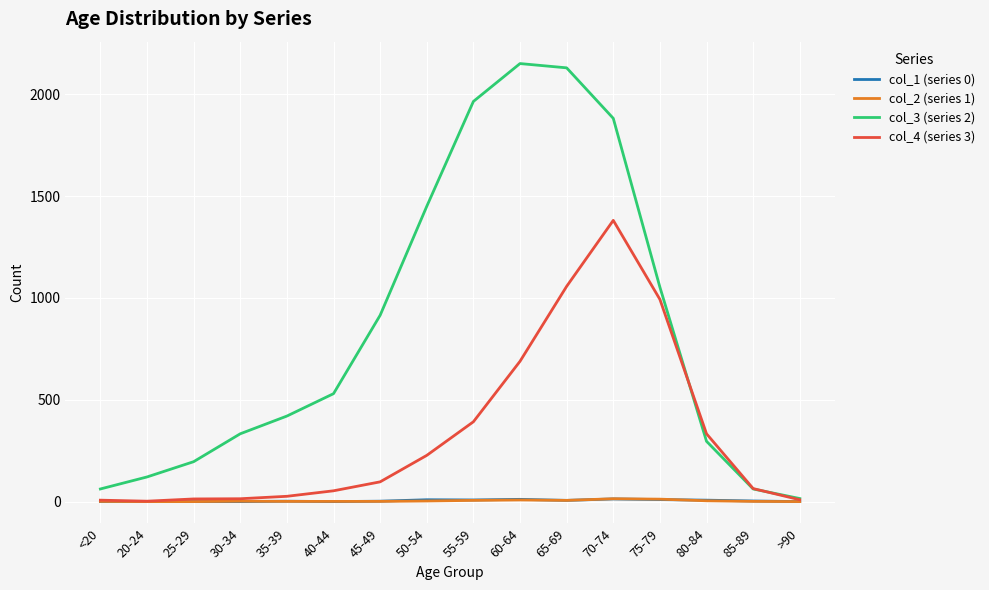

What is the sum of all col_3 (series 2) values?

13581